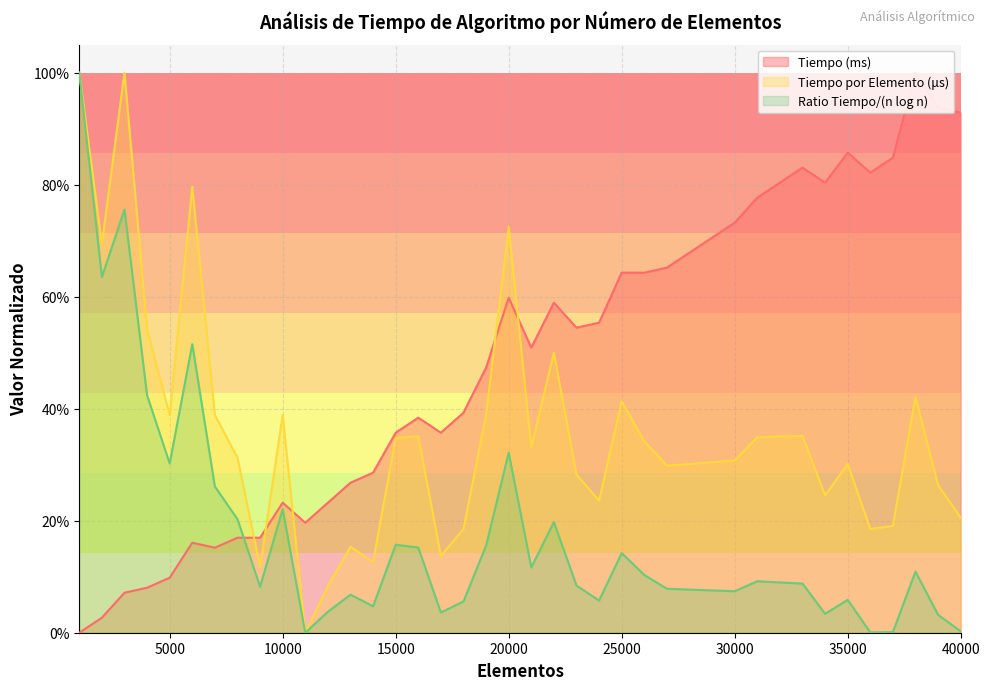

After their last crossing, which series has the higher values: Tiempo (ms) or Tiempo por Elemento (μs)?

Tiempo (ms)